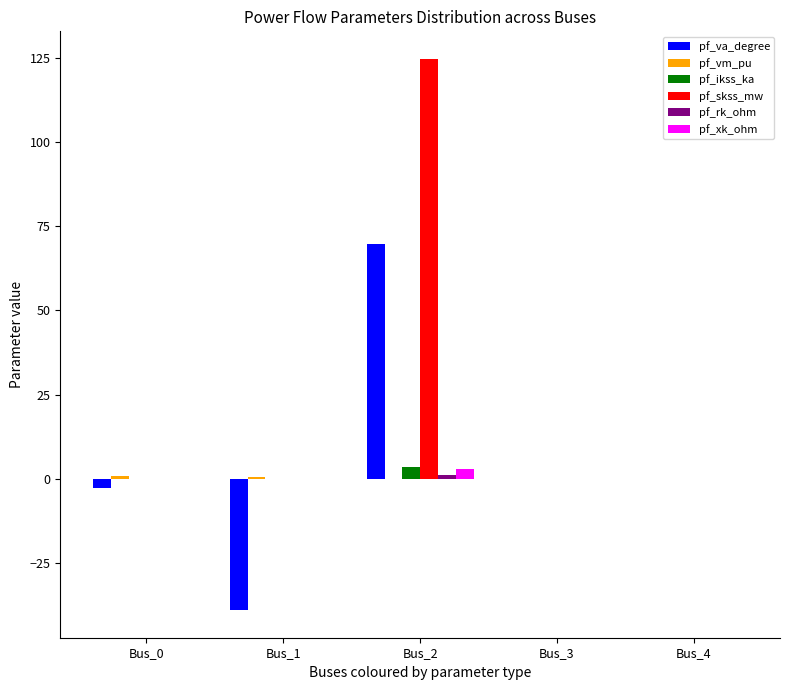

How many series are shown in this chart?

6